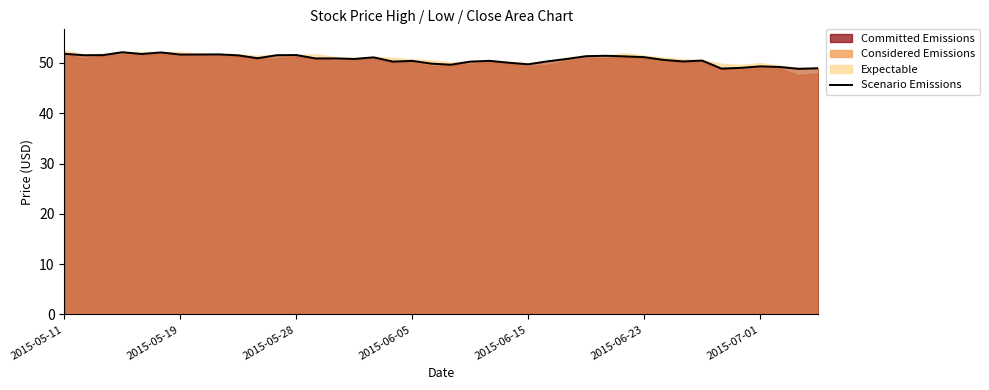

Reading left to right, list all the values displayed in this chart.

51.8	51.5	51.6	52.1	51.8	52.1	51.7	51.7	51.7	51.5	51.0	51.5	51.6	50.9	50.9	50.8	51.1	50.3	50.4	49.9	49.7	50.3	50.4	50.0	49.7	50.3	50.8	51.3	51.4	51.3	51.2	50.6	50.3	50.5	48.9	49.0	49.3	49.2	48.8	49.0